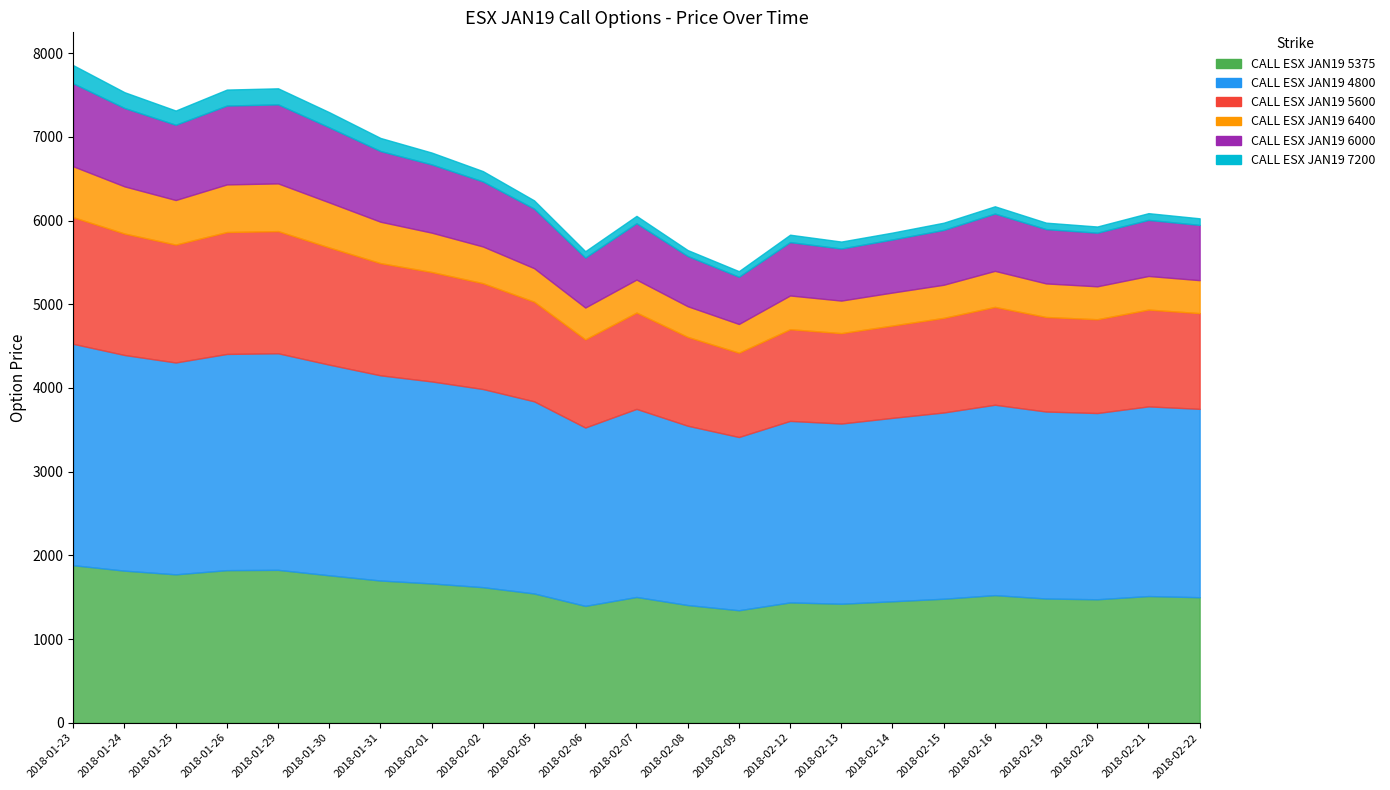

Reading left to right, list all the values displayed in this chart.

CALL ESX JAN19 5375: 2018-01-23=1882.0	2018-01-24=1817.0	2018-01-25=1773.0	2018-01-26=1823.0	2018-01-29=1826.5	2018-01-30=1761.5	2018-01-31=1699.0	2018-02-01=1664.0	2018-02-02=1619.5	2018-02-05=1544.5	2018-02-06=1396.0	2018-02-07=1502.5	2018-02-08=1406.0	2018-02-09=1344.0	2018-02-12=1437.5	2018-02-13=1421.5	2018-02-14=1451.0	2018-02-15=1481.5	2018-02-16=1524.5	2018-02-19=1484.0	2018-02-20=1475.0	2018-02-21=1513.5	2018-02-22=1499.5
CALL ESX JAN19 4800: 2018-01-23=2644.5	2018-01-24=2576.5	2018-01-25=2531.0	2018-01-26=2583.0	2018-01-29=2587.5	2018-01-30=2516.5	2018-01-31=2451.5	2018-02-01=2413.5	2018-02-02=2367.5	2018-02-05=2295.5	2018-02-06=2131.0	2018-02-07=2247.0	2018-02-08=2142.5	2018-02-09=2069.5	2018-02-12=2168.5	2018-02-13=2153.0	2018-02-14=2191.5	2018-02-15=2225.0	2018-02-16=2274.5	2018-02-19=2234.0	2018-02-20=2225.0	2018-02-21=2266.0	2018-02-22=2250.5
CALL ESX JAN19 5600: 2018-01-23=1513.0	2018-01-24=1451.0	2018-01-25=1408.5	2018-01-26=1456.5	2018-01-29=1459.5	2018-01-30=1400.0	2018-01-31=1340.5	2018-02-01=1307.5	2018-02-02=1264.5	2018-02-05=1190.5	2018-02-06=1053.0	2018-02-07=1151.0	2018-02-08=1061.0	2018-02-09=1007.5	2018-02-12=1095.5	2018-02-13=1080.0	2018-02-14=1103.0	2018-02-15=1130.5	2018-02-16=1169.0	2018-02-19=1129.5	2018-02-20=1120.5	2018-02-21=1156.5	2018-02-22=1143.5
CALL ESX JAN19 6400: 2018-01-23=608.0	2018-01-24=563.5	2018-01-25=532.5	2018-01-26=569.0	2018-01-29=570.0	2018-01-30=538.0	2018-01-31=494.5	2018-02-01=470.0	2018-02-02=438.5	2018-02-05=400.5	2018-02-06=380.5	2018-02-07=394.0	2018-02-08=366.5	2018-02-09=343.0	2018-02-12=403.0	2018-02-13=389.0	2018-02-14=394.0	2018-02-15=395.5	2018-02-16=430.5	2018-02-19=401.0	2018-02-20=393.5	2018-02-21=401.5	2018-02-22=394.0
CALL ESX JAN19 6000: 2018-01-23=991.0	2018-01-24=936.5	2018-01-25=899.0	2018-01-26=942.0	2018-01-29=944.0	2018-01-30=897.0	2018-01-31=844.5	2018-02-01=815.5	2018-02-02=777.0	2018-02-05=711.0	2018-02-06=596.5	2018-02-07=673.0	2018-02-08=600.0	2018-02-09=564.0	2018-02-12=637.5	2018-02-13=622.0	2018-02-14=634.0	2018-02-15=655.5	2018-02-16=684.5	2018-02-19=649.0	2018-02-20=640.5	2018-02-21=670.0	2018-02-22=660.0
CALL ESX JAN19 7200: 2018-01-23=217.0	2018-01-24=188.5	2018-01-25=170.0	2018-01-26=191.0	2018-01-29=192.0	2018-01-30=181.0	2018-01-31=156.5	2018-02-01=141.5	2018-02-02=123.5	2018-02-05=99.0	2018-02-06=76.5	2018-02-07=88.0	2018-02-08=71.0	2018-02-09=67.0	2018-02-12=88.5	2018-02-13=83.0	2018-02-14=82.5	2018-02-15=86.0	2018-02-16=87.0	2018-02-19=77.0	2018-02-20=74.0	2018-02-21=80.5	2018-02-22=79.0